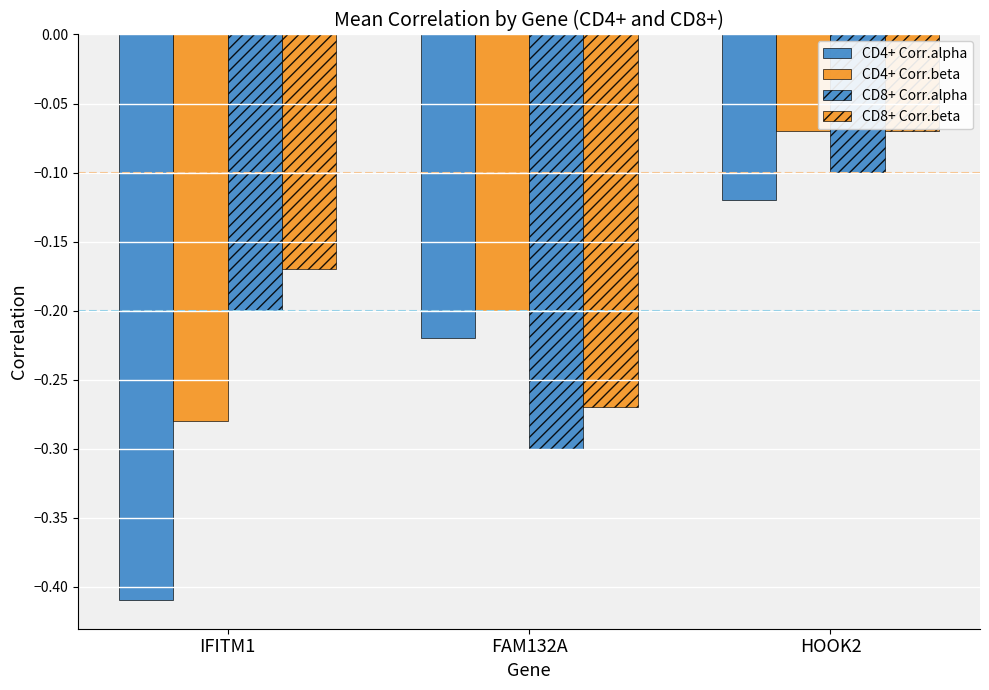

What is the difference between the CD4+ Corr.beta values at HOOK2 and FAM132A?

0.1